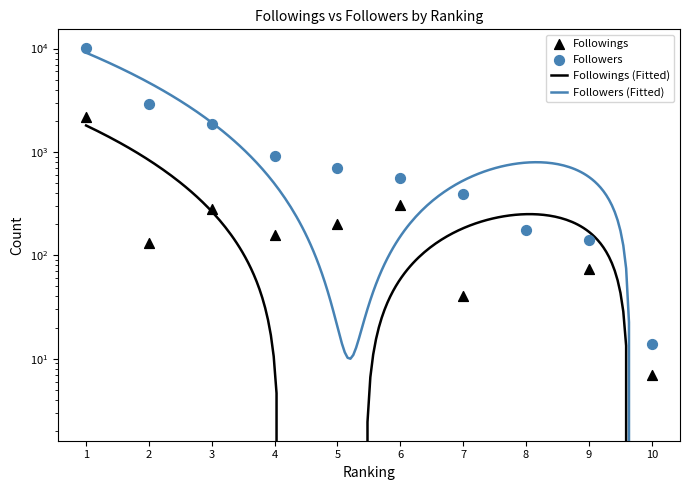

At which category is the sum across all series the highest?

1